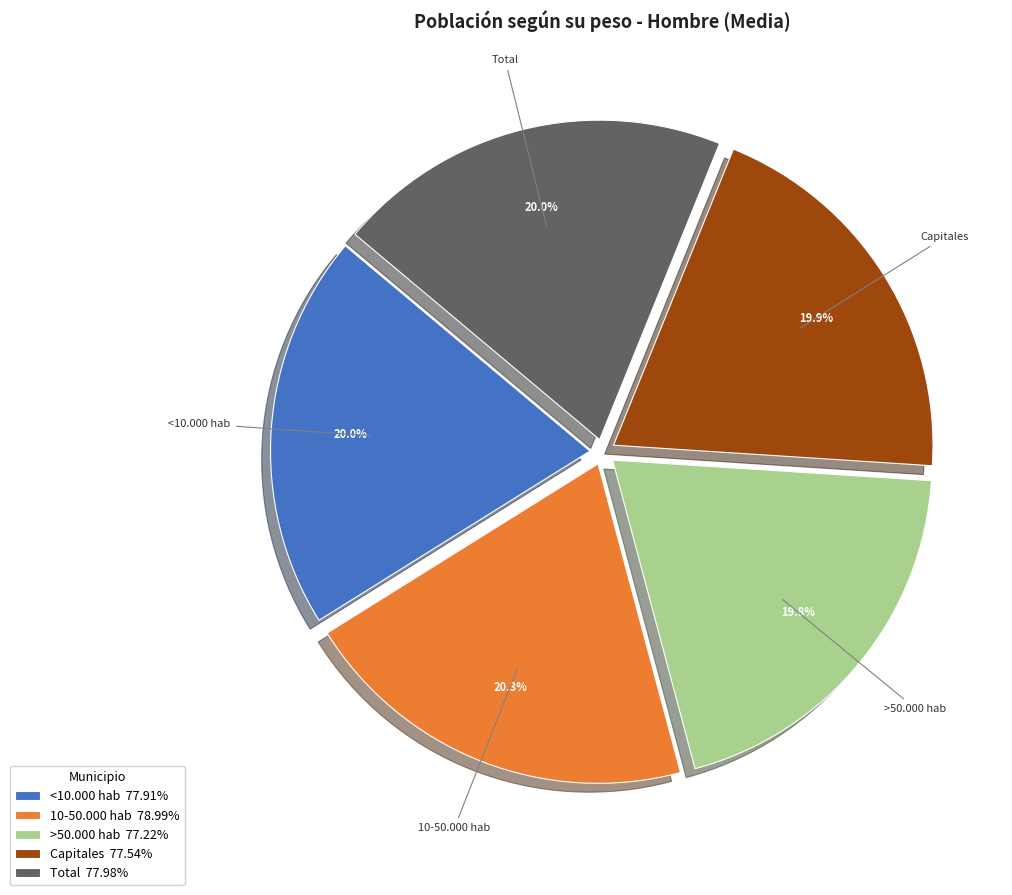

What is the ratio of the value at Total 77.98% to the value at >50.000 hab 77.22%?

1.0